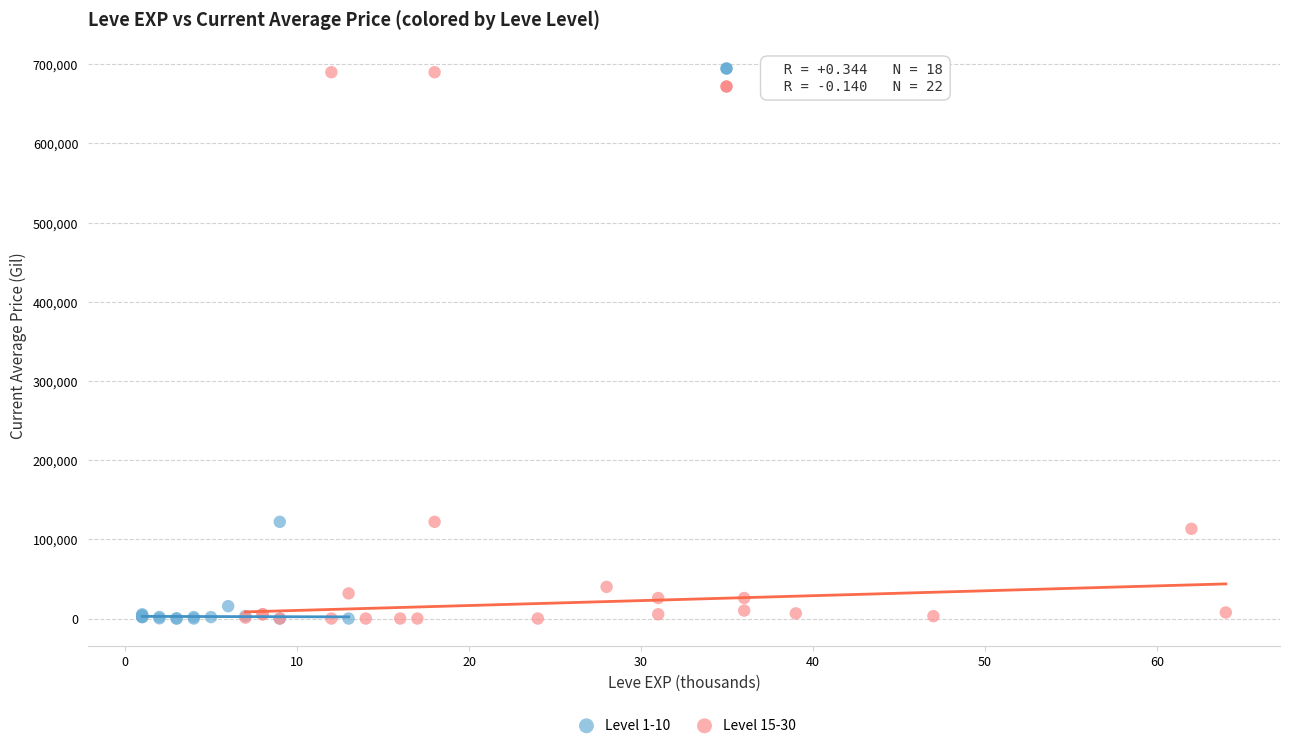

Which series has the widest spread of Y values?

Level 15-30